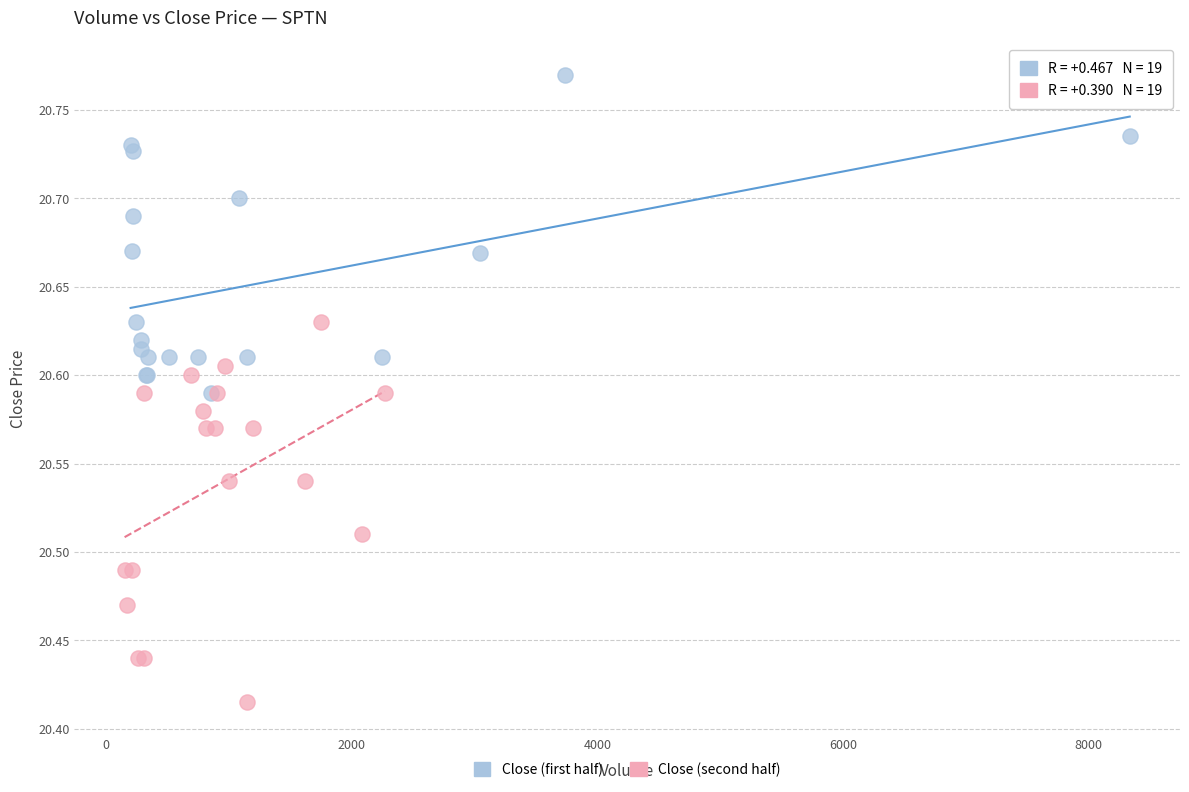

Which series has the largest Y range (max minus min)?

Close (second half)